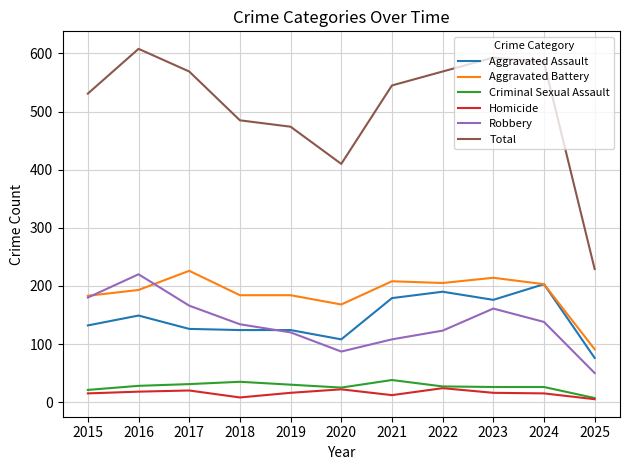

Where does the Total series first go above 545?

2016